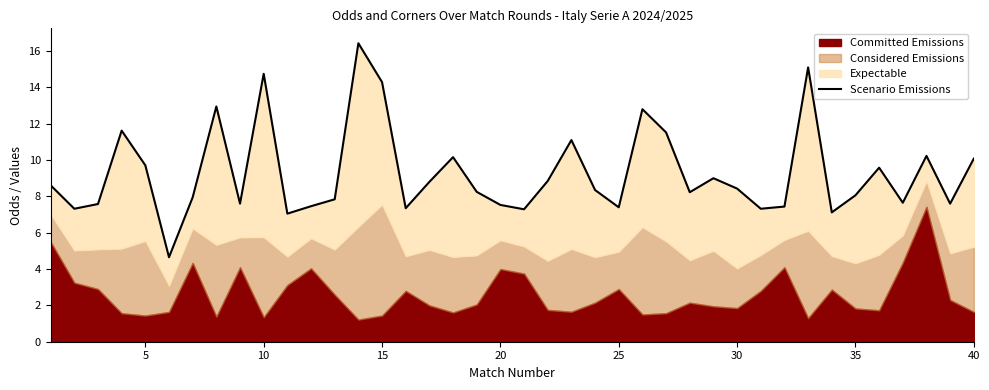

What is the sum of all values?

371.1